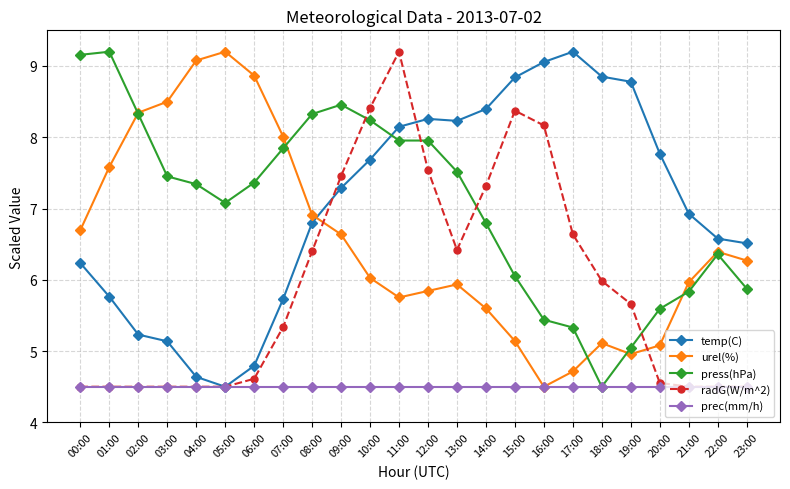

How many lines are shown in the chart?

5